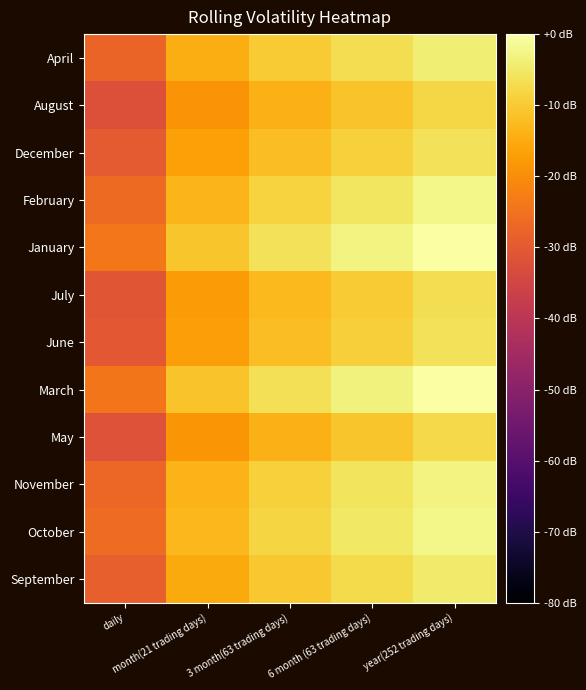

Reading right to left, extract all data points from this chart.

April: year(252 trading days)=-3.8	6 month (63 trading days)=-6.8	3 month(63 trading days)=-9.8	month(21 trading days)=-14.6	daily=-27.8
August: year(252 trading days)=-8.0	6 month (63 trading days)=-11.0	3 month(63 trading days)=-14.0	month(21 trading days)=-18.8	daily=-32.0
December: year(252 trading days)=-5.9	6 month (63 trading days)=-9.0	3 month(63 trading days)=-12.0	month(21 trading days)=-16.7	daily=-30.0
February: year(252 trading days)=-2.5	6 month (63 trading days)=-5.5	3 month(63 trading days)=-8.5	month(21 trading days)=-13.3	daily=-26.5
January: year(252 trading days)=0.0	6 month (63 trading days)=-3.0	3 month(63 trading days)=-6.0	month(21 trading days)=-10.8	daily=-24.0
July: year(252 trading days)=-6.8	6 month (63 trading days)=-9.8	3 month(63 trading days)=-12.8	month(21 trading days)=-17.6	daily=-30.8
June: year(252 trading days)=-6.1	6 month (63 trading days)=-9.1	3 month(63 trading days)=-12.2	month(21 trading days)=-16.9	daily=-30.2
March: year(252 trading days)=-0.3	6 month (63 trading days)=-3.3	3 month(63 trading days)=-6.3	month(21 trading days)=-11.1	daily=-24.3
May: year(252 trading days)=-7.8	6 month (63 trading days)=-10.8	3 month(63 trading days)=-13.8	month(21 trading days)=-18.6	daily=-31.8
November: year(252 trading days)=-2.9	6 month (63 trading days)=-5.9	3 month(63 trading days)=-8.9	month(21 trading days)=-13.7	daily=-26.9
October: year(252 trading days)=-2.2	6 month (63 trading days)=-5.2	3 month(63 trading days)=-8.2	month(21 trading days)=-13.0	daily=-26.2
September: year(252 trading days)=-4.4	6 month (63 trading days)=-7.4	3 month(63 trading days)=-10.5	month(21 trading days)=-15.2	daily=-28.5